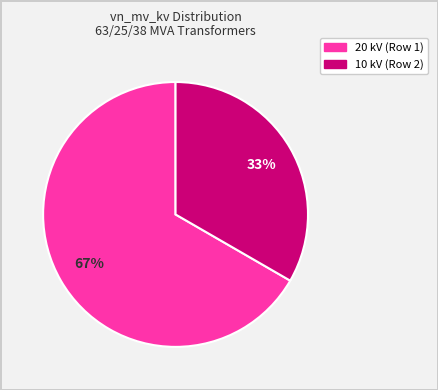

To the nearest percent, what is the average slice percentage?

50%